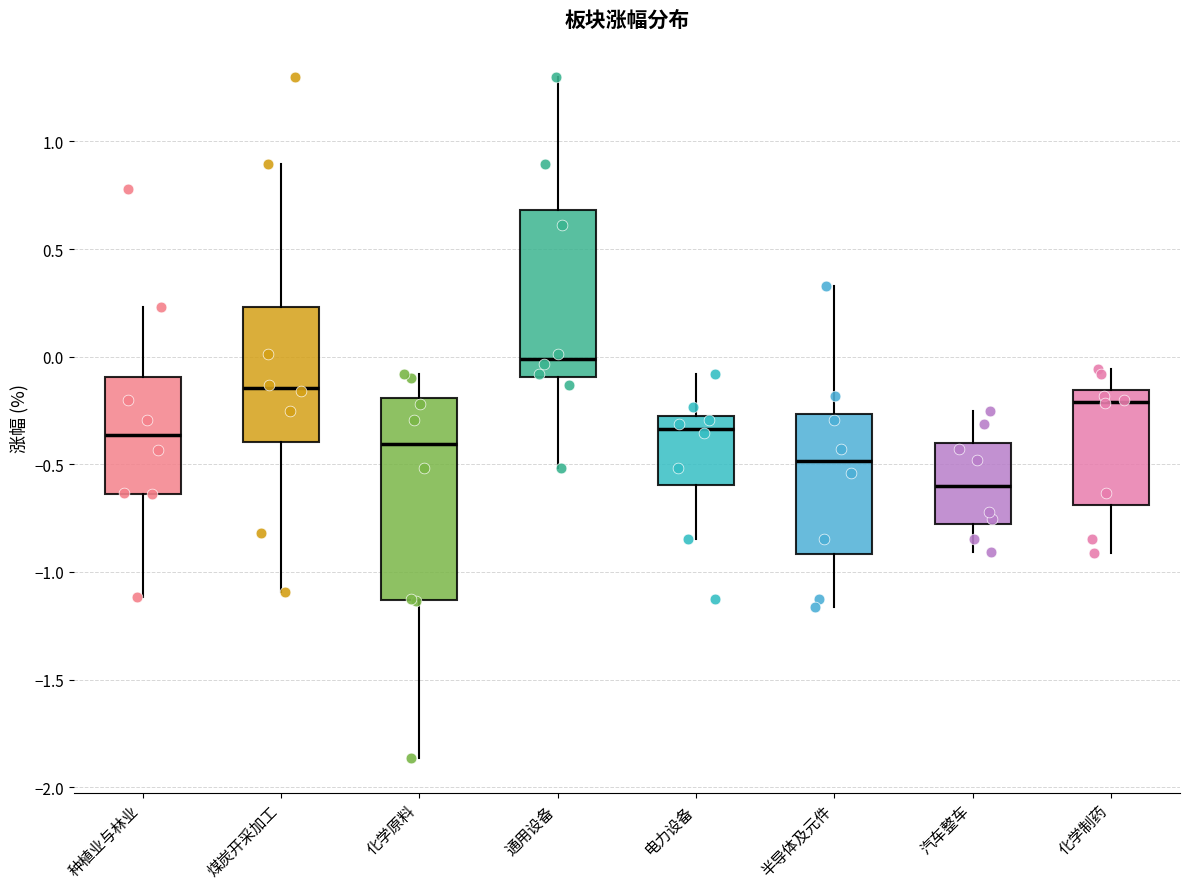

Where is the upper edge of the box for 电力设备 on the y-axis? The values are not printed on the chart, so give them approximately, as read against the axis.

-0.30